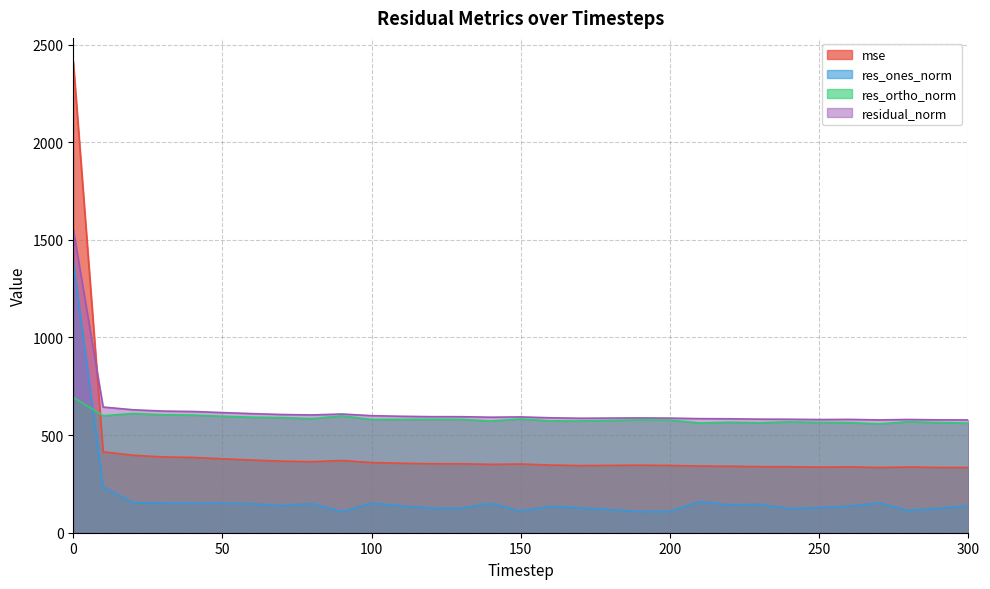

Does the chart display data point markers on the line(s)?

No